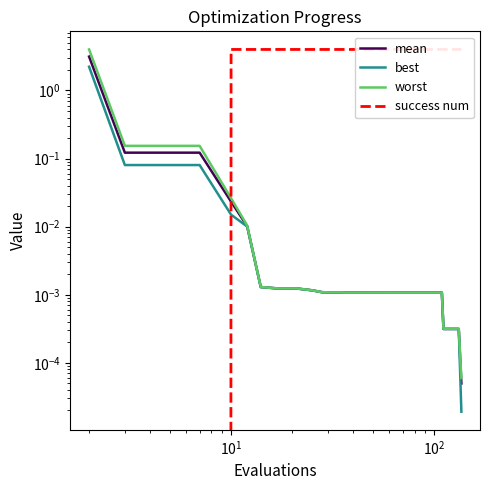

The value of best at 35 is 0.0. True or false?

False